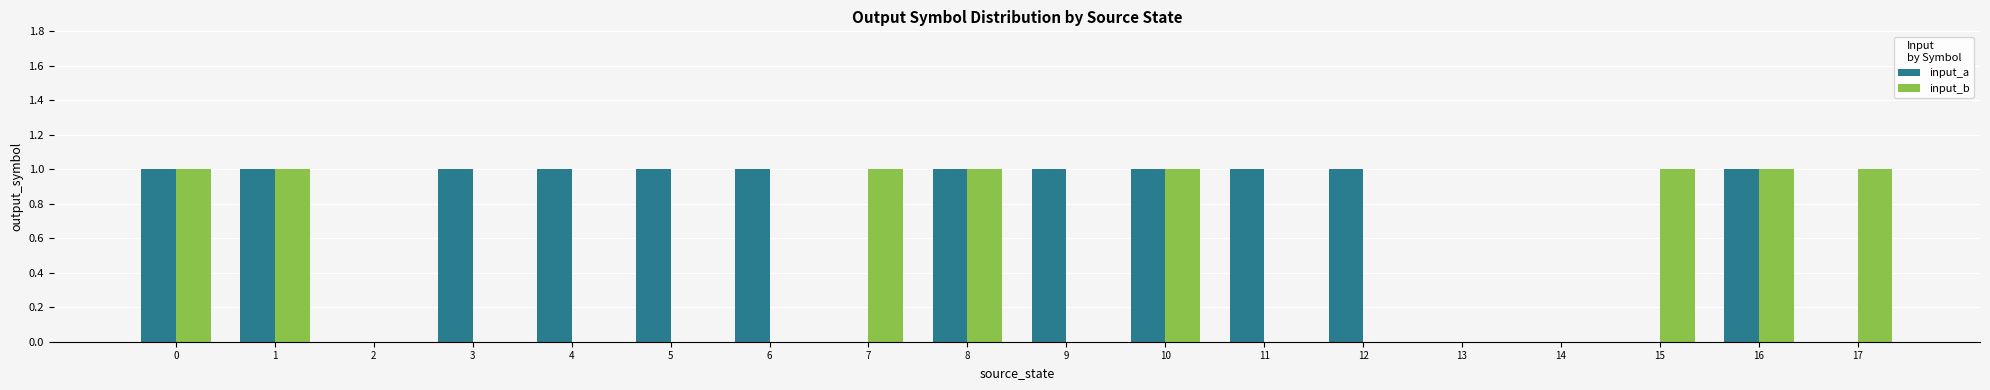

Reading left to right, transcribe all the data shown in this chart.

input_a: 0=1	1=1	2=0	3=1	4=1	5=1	6=1	7=0	8=1	9=1	10=1	11=1	12=1	13=0	14=0	15=0	16=1	17=0
input_b: 0=1	1=1	2=0	3=0	4=0	5=0	6=0	7=1	8=1	9=0	10=1	11=0	12=0	13=0	14=0	15=1	16=1	17=1